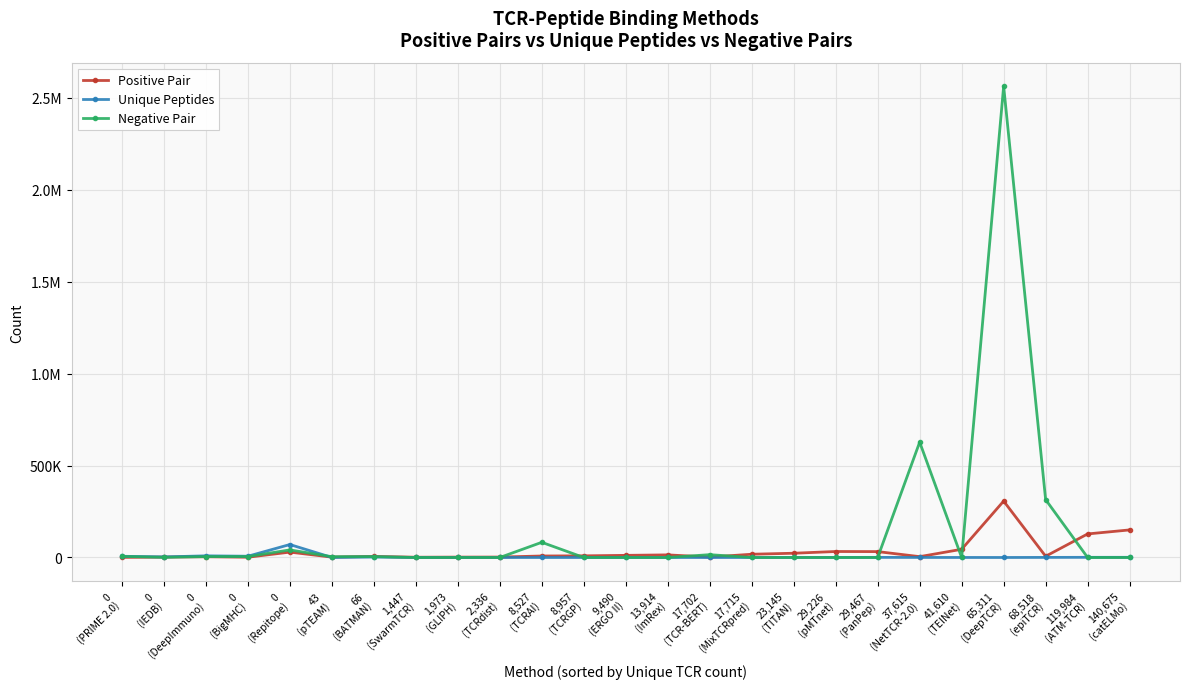

Reading left to right, extract all data points from this chart.

Positive Pair: 0
(PRIME 2.0)=596	0
(IEDB)=2231	0
(DeepImmuno)=4059	0
(BigMHC)=1580	0
(Repitope)=29292	43
(pTEAM)=2021	66
(BATMAN)=5887	1,447
(SwarmTCR)=1447	1,973
(GLIPH)=2067	2,336
(TCRdist)=2336	8,527
(TCRAI)=8171	8,957
(TCRGP)=8957	9,490
(ERGO II)=11630	13,914
(ImRex)=14189	17,702
(TCR-BERT)=2306	17,715
(MixTCRpred)=17715	23,145
(TITAN)=23145	29,226
(pMTnet)=32607	29,467
(PanPep)=32080	37,615
(NetTCR-2.0)=4598	41,610
(TEINet)=44682	65,311
(DeepTCR)=306782	68,518
(epiTCR)=6684	119,984
(ATM-TCR)=128142	140,675
(catELMo)=150008
Unique Peptides: 0
(PRIME 2.0)=6680	0
(IEDB)=3159	0
(DeepImmuno)=8971	0
(BigMHC)=6873	0
(Repitope)=70543	43
(pTEAM)=294	66
(BATMAN)=2434	1,447
(SwarmTCR)=83	1,973
(GLIPH)=7	2,336
(TCRdist)=10	8,527
(TCRAI)=16	8,957
(TCRGP)=30	9,490
(ERGO II)=319	13,914
(ImRex)=118	17,702
(TCR-BERT)=1	17,715
(MixTCRpred)=146	23,145
(TITAN)=192	29,226
(pMTnet)=429	29,467
(PanPep)=699	37,615
(NetTCR-2.0)=278	41,610
(TEINet)=180	65,311
(DeepTCR)=61	68,518
(epiTCR)=507	119,984
(ATM-TCR)=931	140,675
(catELMo)=982
Negative Pair: 0
(PRIME 2.0)=6084	0
(IEDB)=928	0
(DeepImmuno)=4912	0
(BigMHC)=5293	0
(Repitope)=41251	43
(pTEAM)=4425	66
(BATMAN)=4864	1,447
(SwarmTCR)=0	1,973
(GLIPH)=0	2,336
(TCRdist)=0	8,527
(TCRAI)=82574	8,957
(TCRGP)=0	9,490
(ERGO II)=0	13,914
(ImRex)=0	17,702
(TCR-BERT)=15396	17,715
(MixTCRpred)=0	23,145
(TITAN)=0	29,226
(pMTnet)=0	29,467
(PanPep)=0	37,615
(NetTCR-2.0)=627323	41,610
(TEINet)=0	65,311
(DeepTCR)=2562701	68,518
(epiTCR)=314681	119,984
(ATM-TCR)=0	140,675
(catELMo)=0